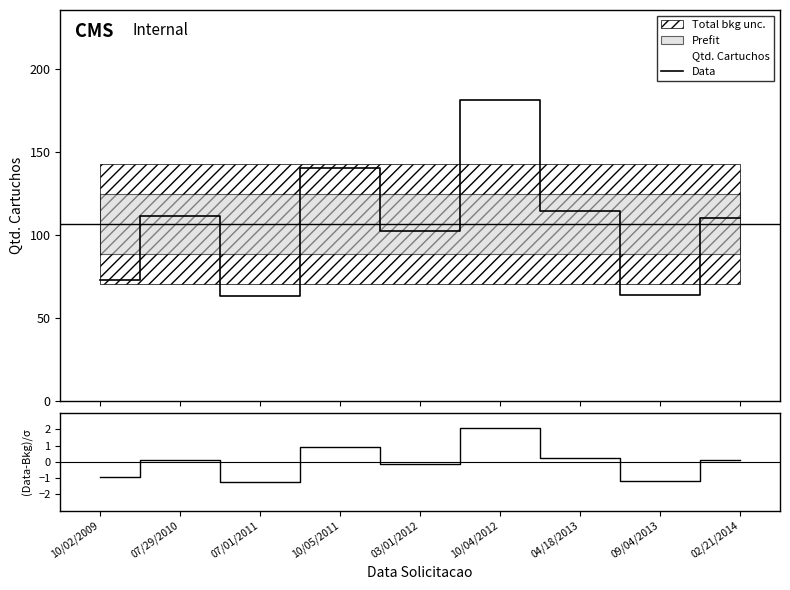

What is the highest value of the Data series?

181